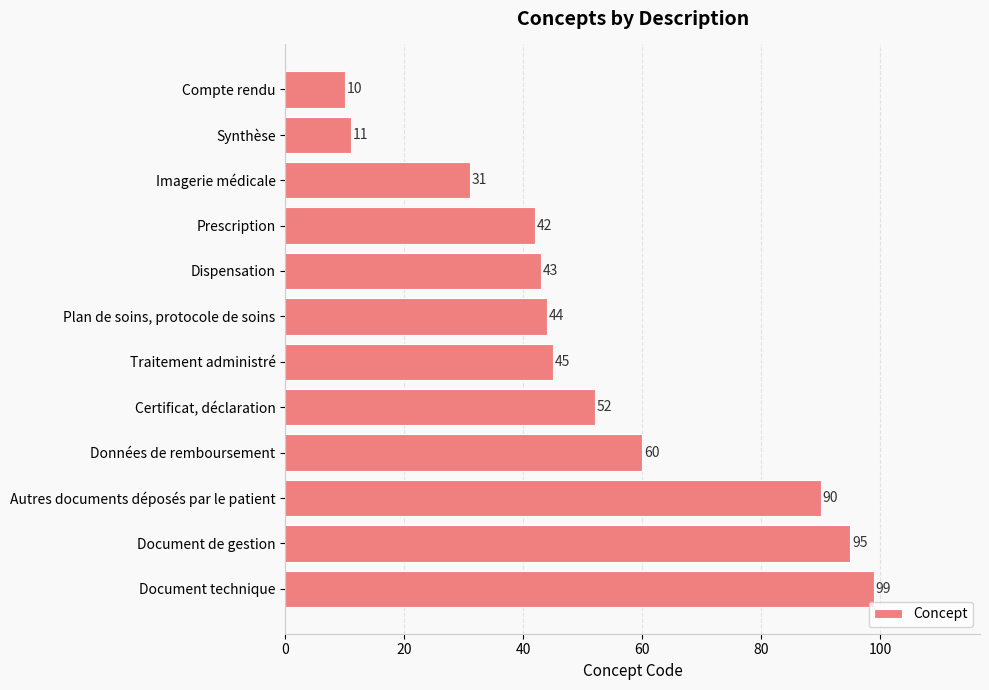

What is the approximate value at Document technique?

99